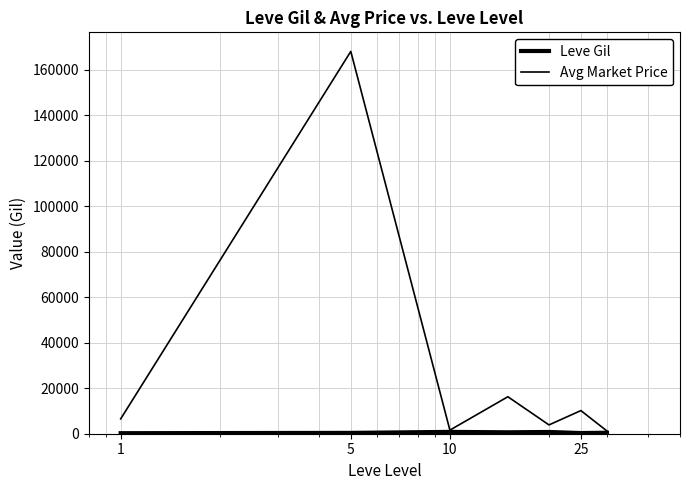

Does the chart have visible grid lines?

Yes